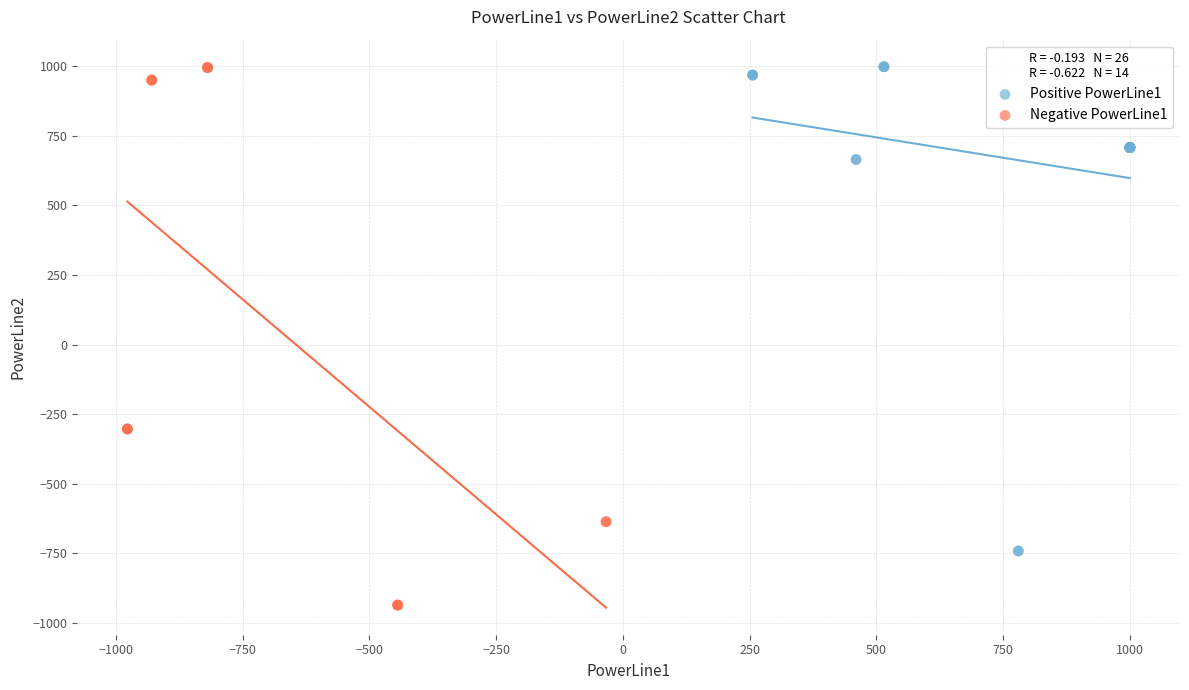

Which series has the widest spread of Y values?

Negative PowerLine1